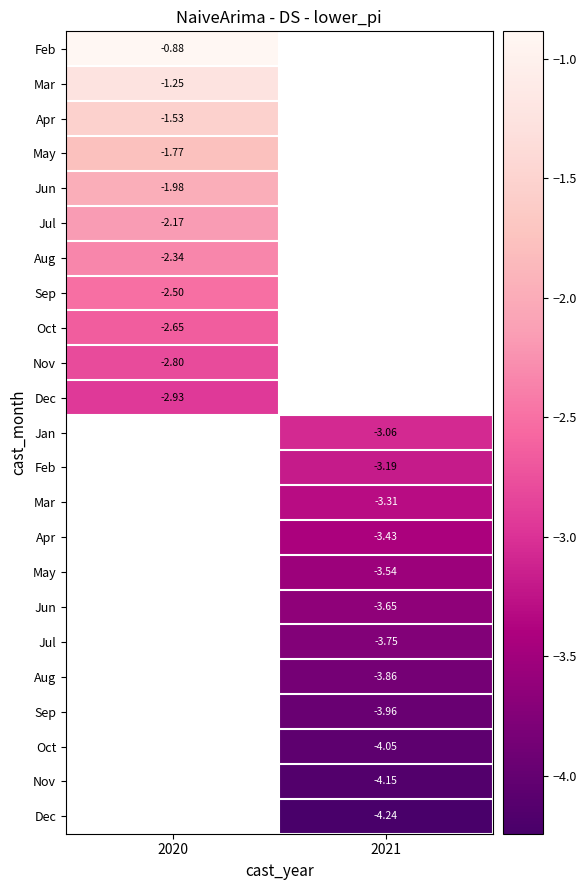

Which has a higher value, 2021 or 2020?

2020